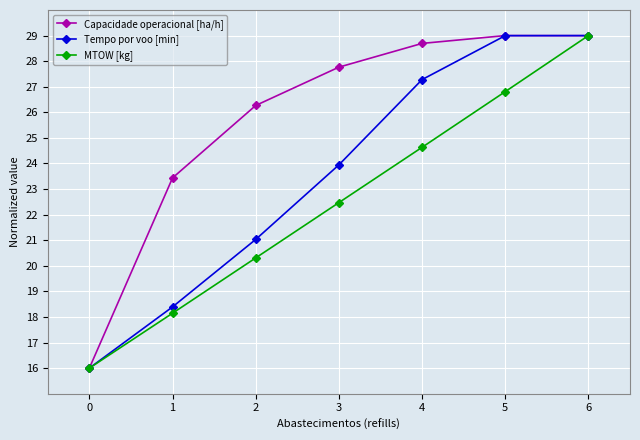

Which series has the largest total across all categories?

Capacidade operacional [ha/h]